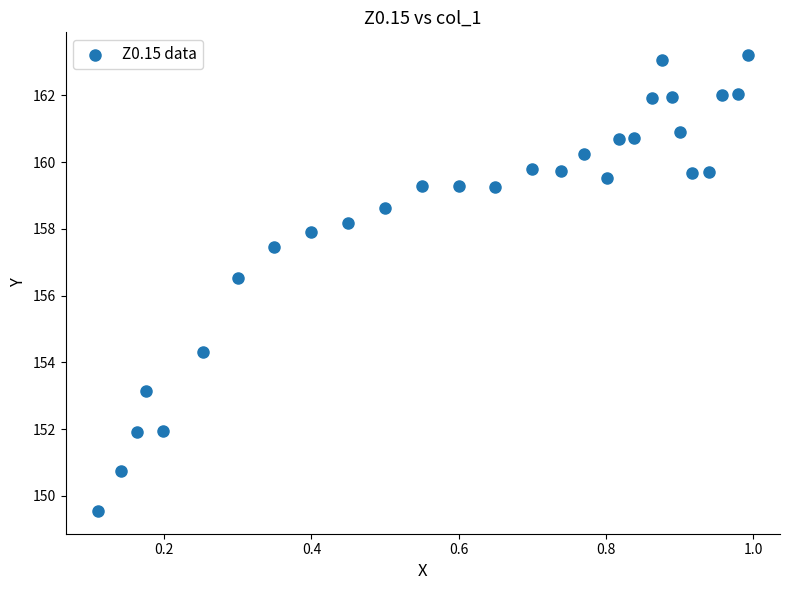

What Y value in the scatter plot is closest to 156?

156.5